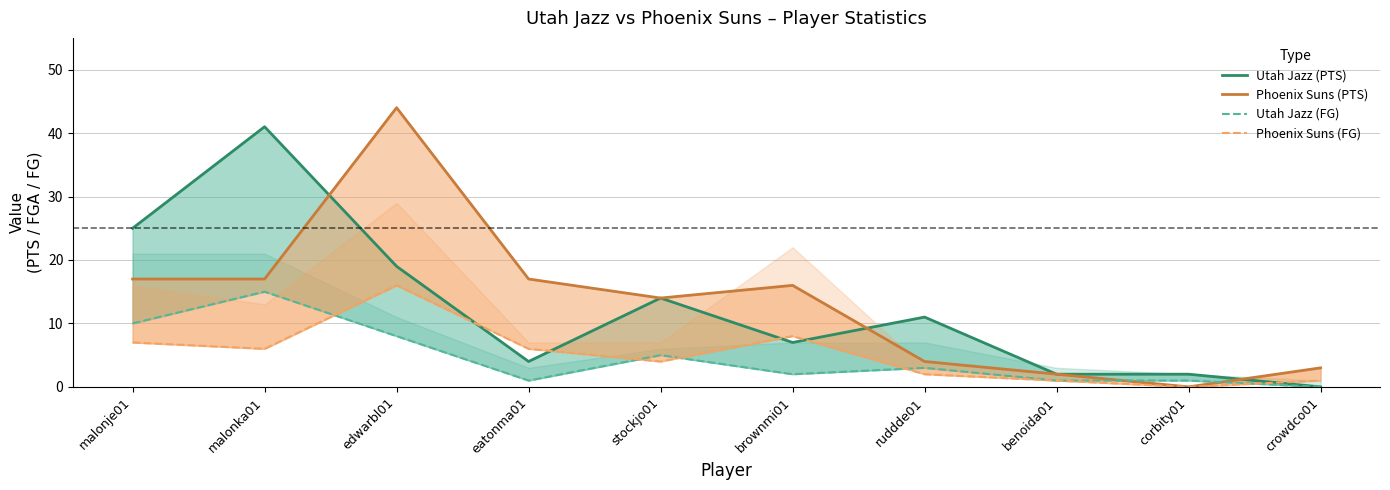

At which category does Phoenix Suns (PTS) reach its first local peak?

edwarbl01